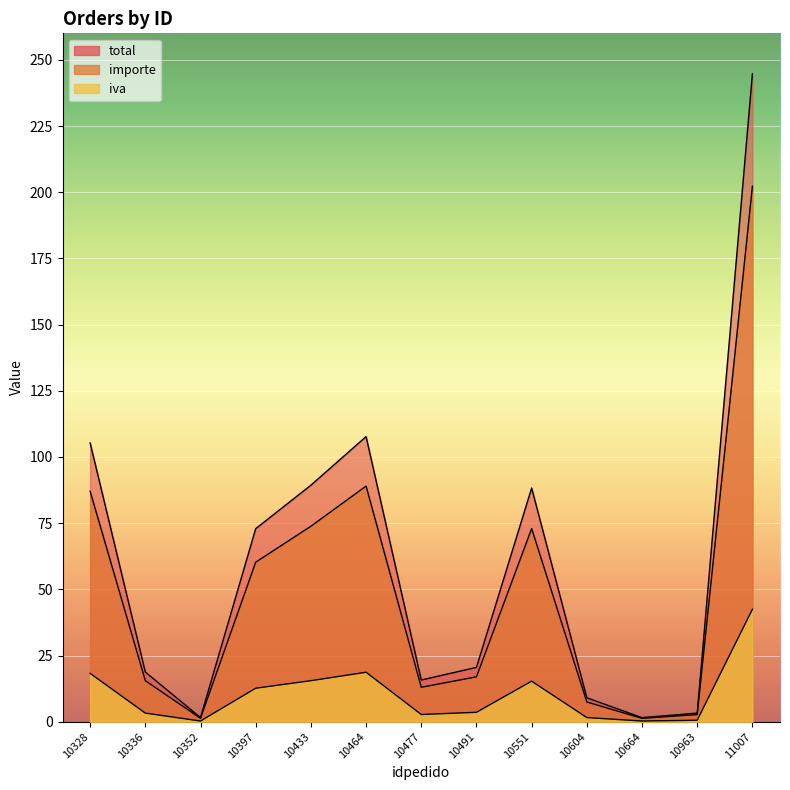

Which series has the largest range (max minus min)?

total